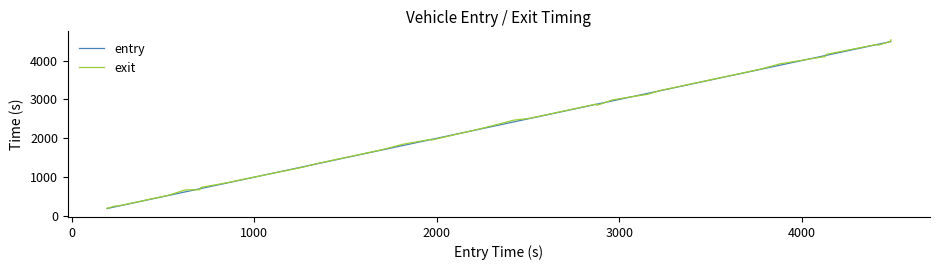

What is the maximum value shown in the chart?

4533.4